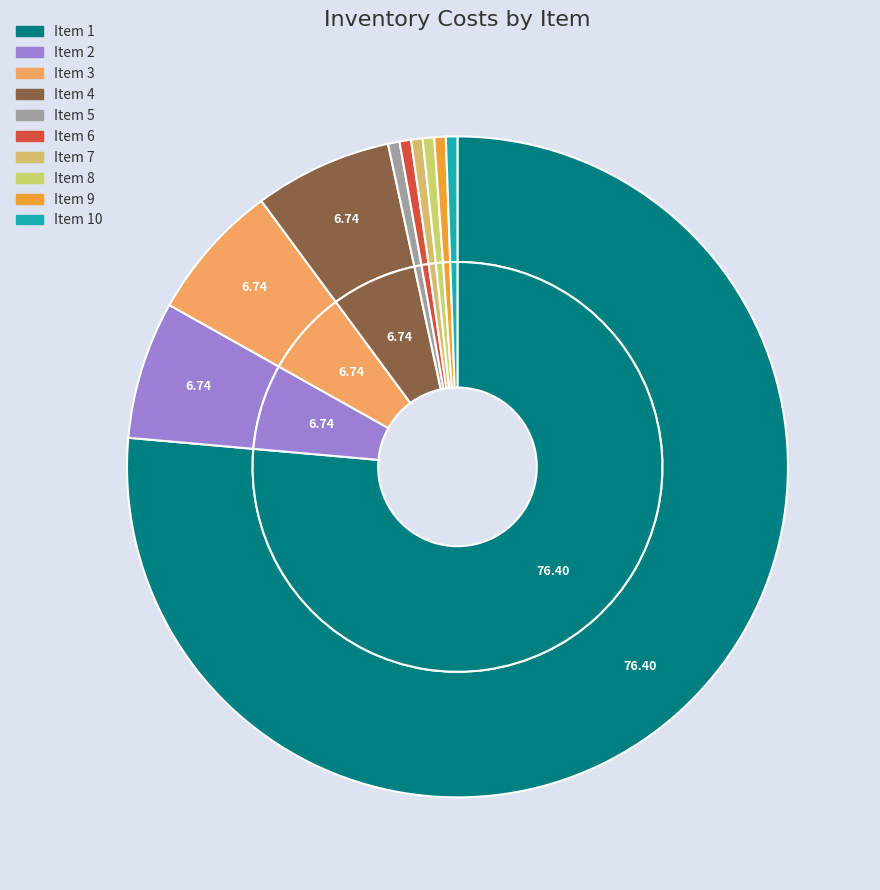

To the nearest percent, what portion does 10 represent?

1%